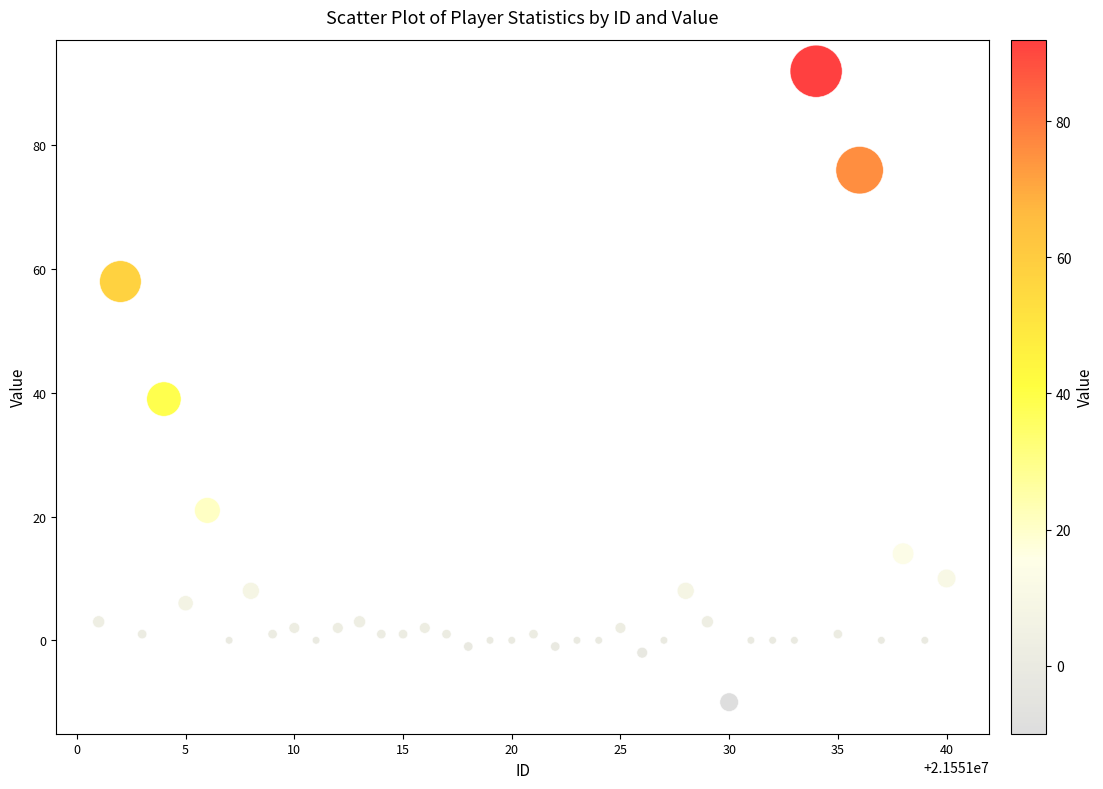

What is the range of X values (max minus min)?

39